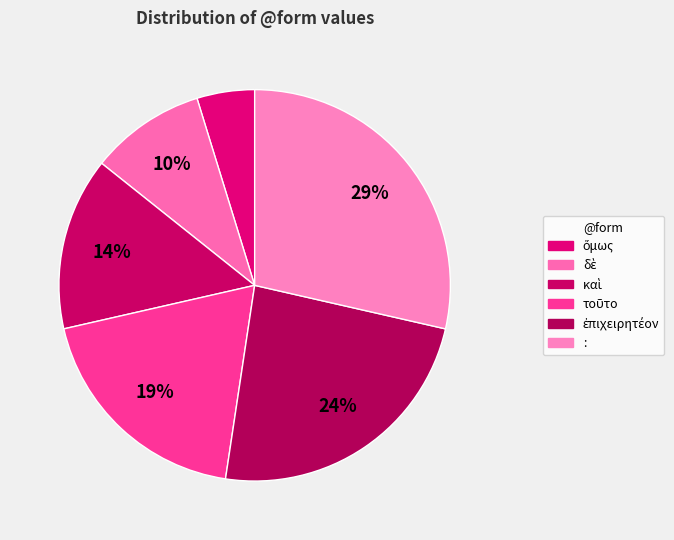

To the nearest percent, what percentage of the pie is :?

29%